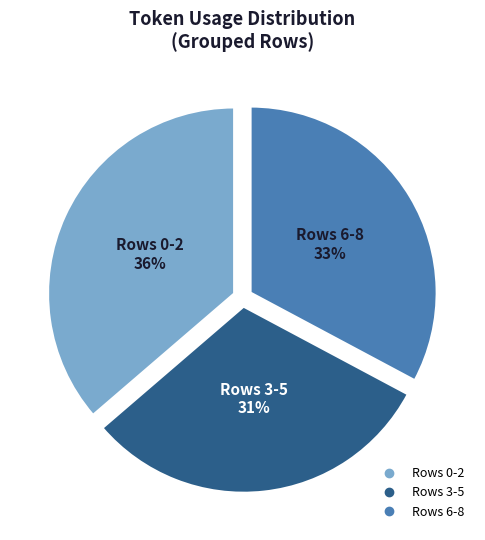

Count the number of slices in the pie.

3